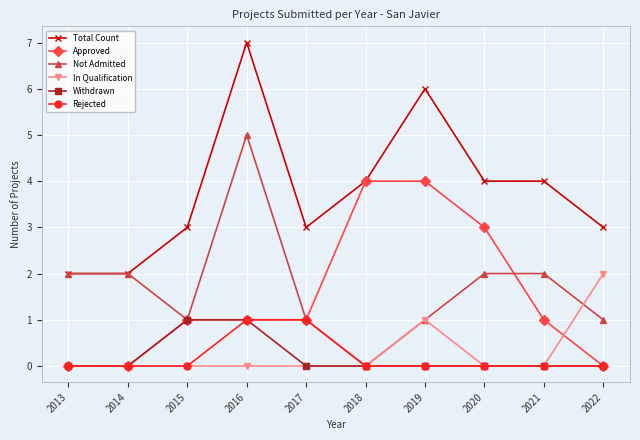

Which series has the largest total across all categories?

Total Count